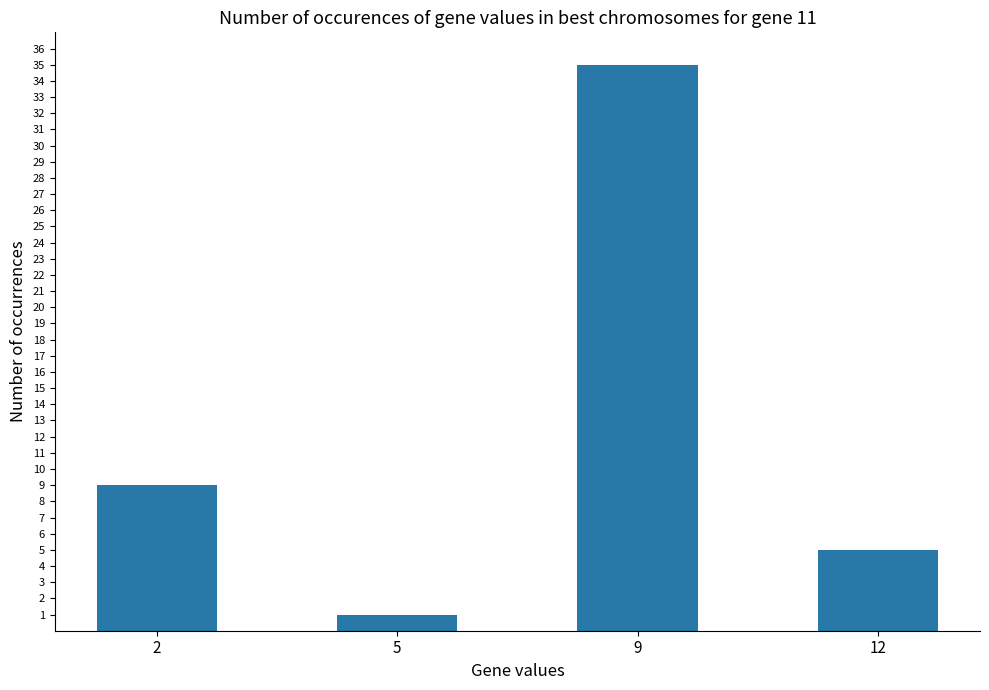

What is the smallest value displayed?

1